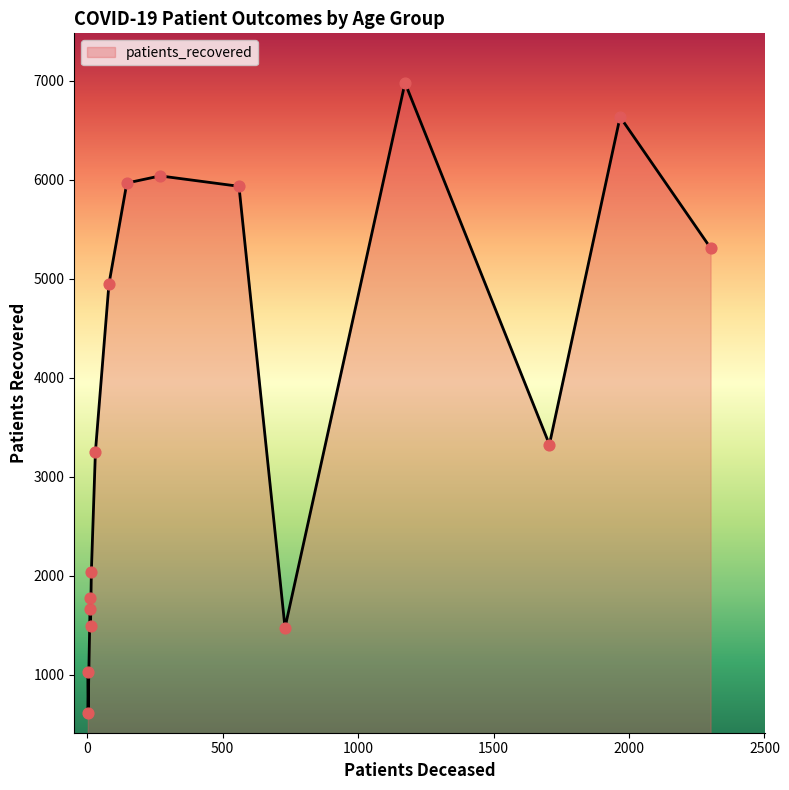

What is the smallest value displayed?

615